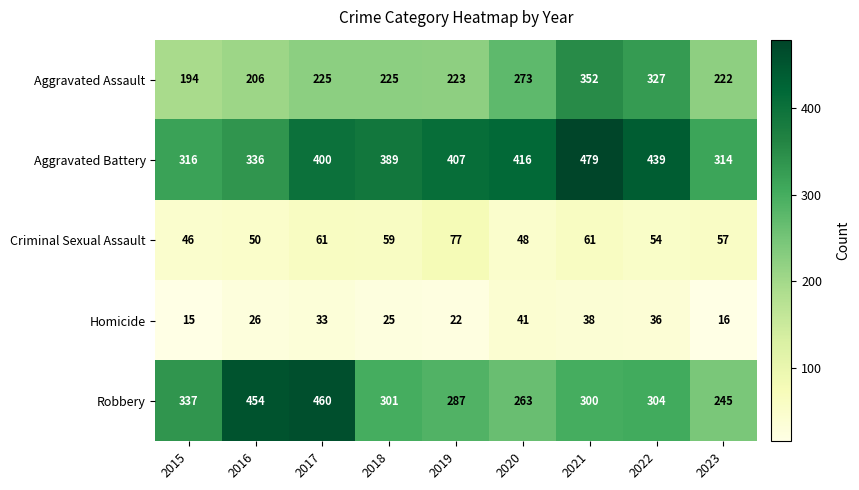

Rank the series by their maximum value, from highest to lowest.

Aggravated Battery, Robbery, Aggravated Assault, Criminal Sexual Assault, Homicide